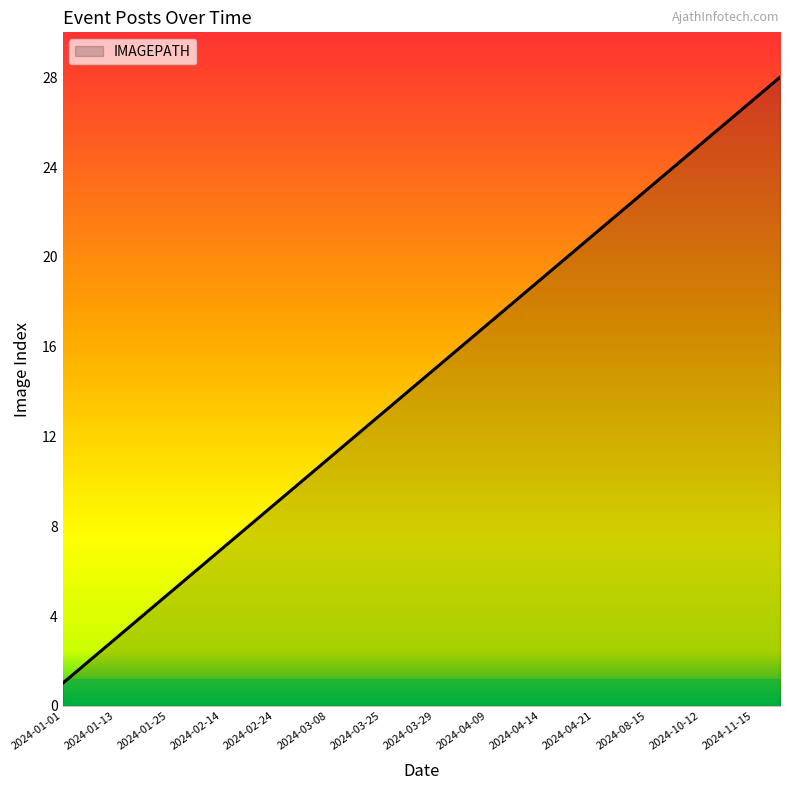

What is the greatest value displayed?

28